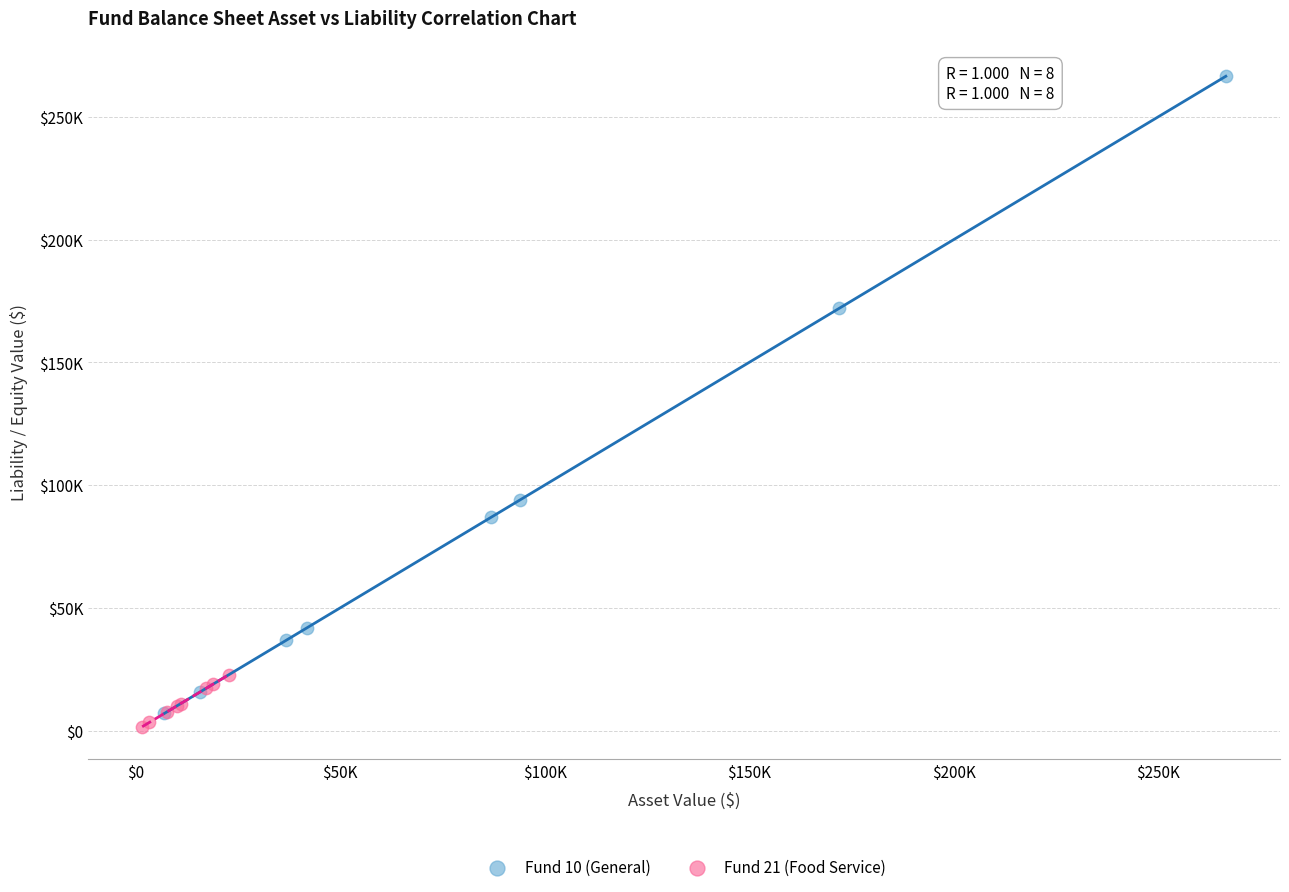

What are all the series names shown in the legend?

Fund 10 (General), Fund 21 (Food Service)